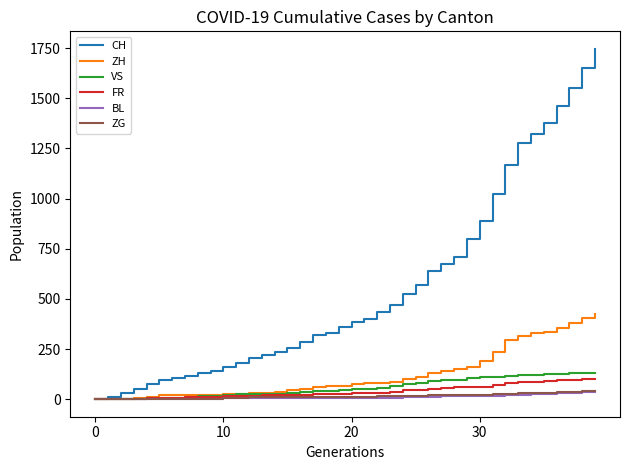

Which series has the largest total across all categories?

CH